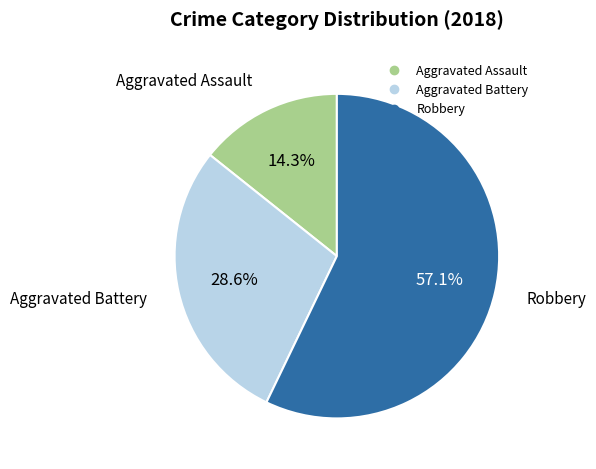

Count the number of slices in the pie.

3